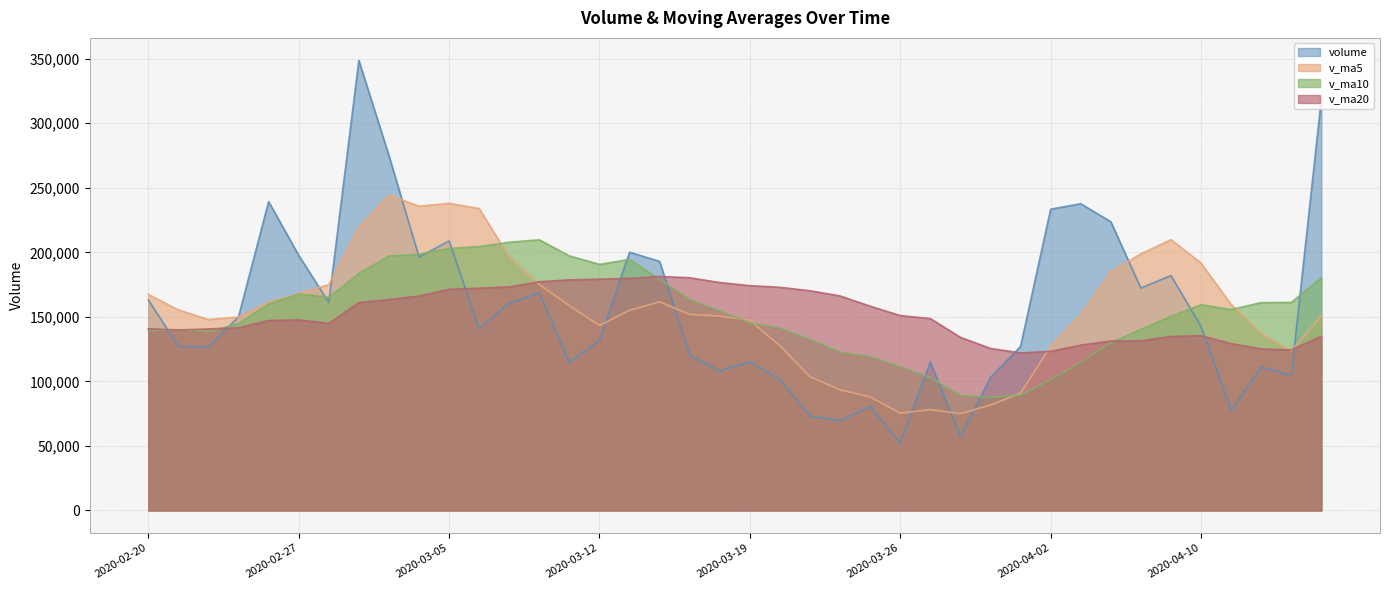

Rank the series at 2020-04-09 from lowest to highest value.

v_ma20, v_ma10, volume, v_ma5